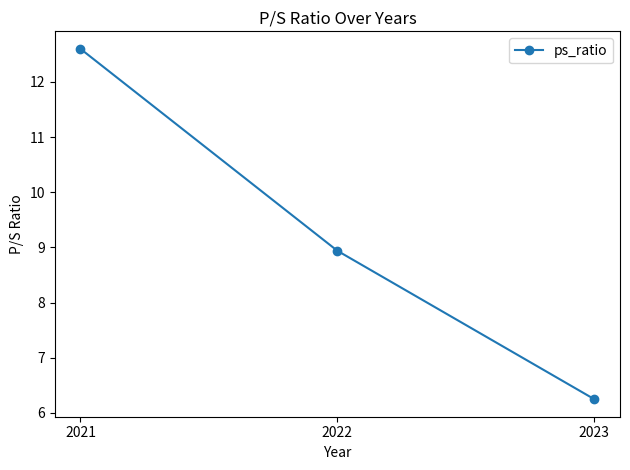

The value at 2023 is 8.9. True or false?

False